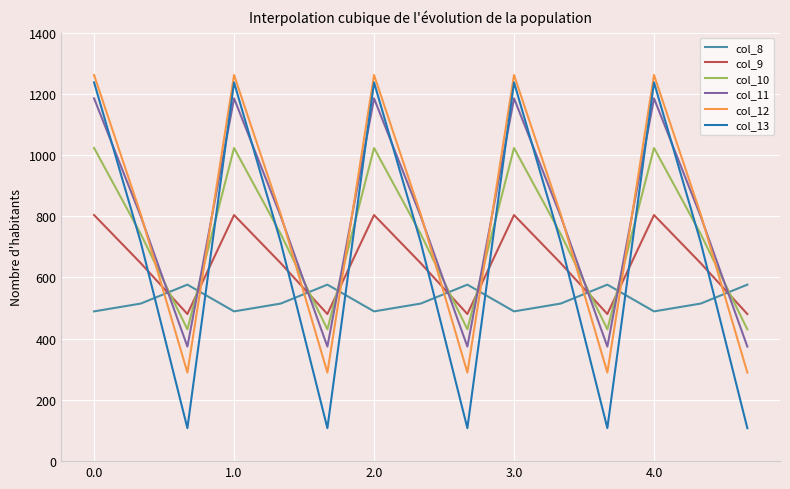

Which series has the largest range (max minus min)?

col_13